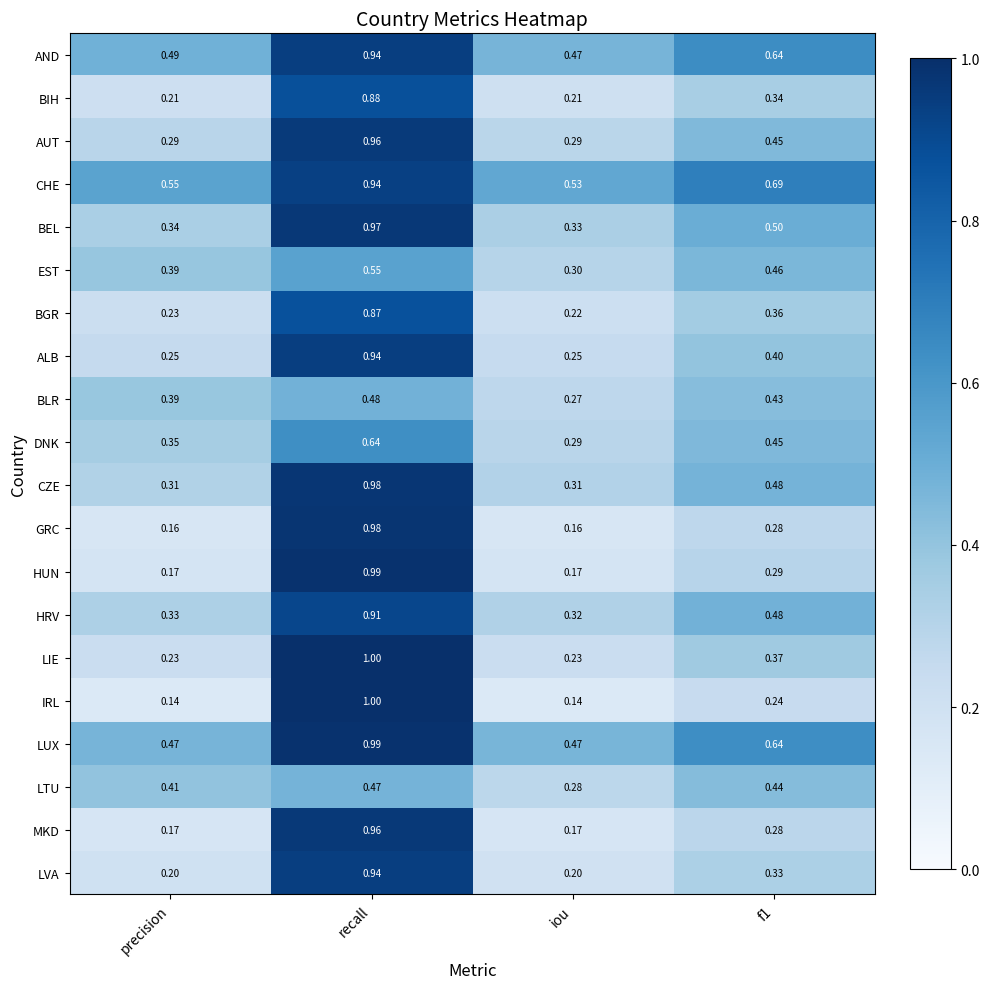

At which label is BEL closest to 0?

iou